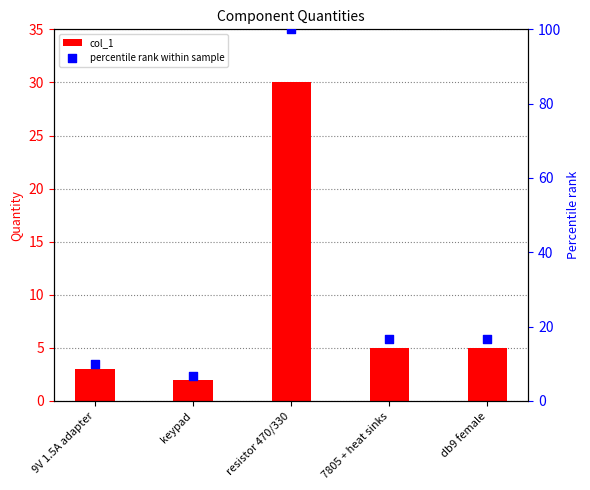

Which series reaches the maximum Y coordinate?

percentile rank within sample